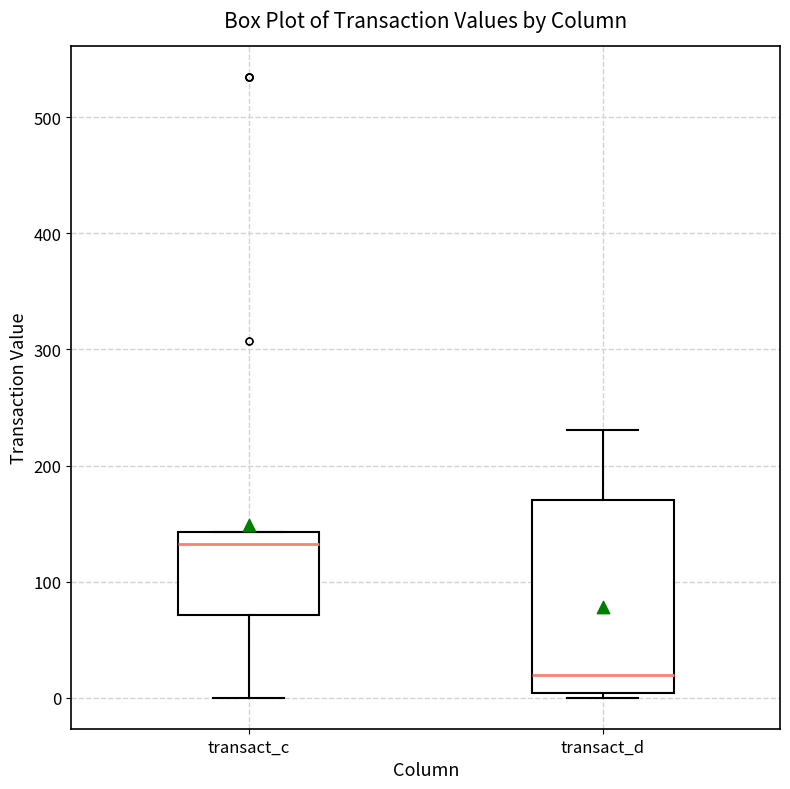

Where is the lower edge of the box for transact_d on the y-axis? The values are not printed on the chart, so give them approximately, as read against the axis.

0